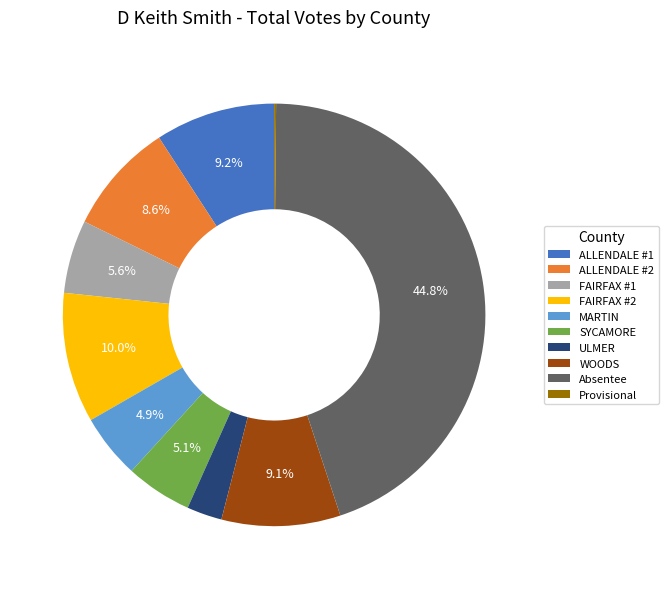

Is it true that FAIRFAX #2 is 1% of the pie?

False